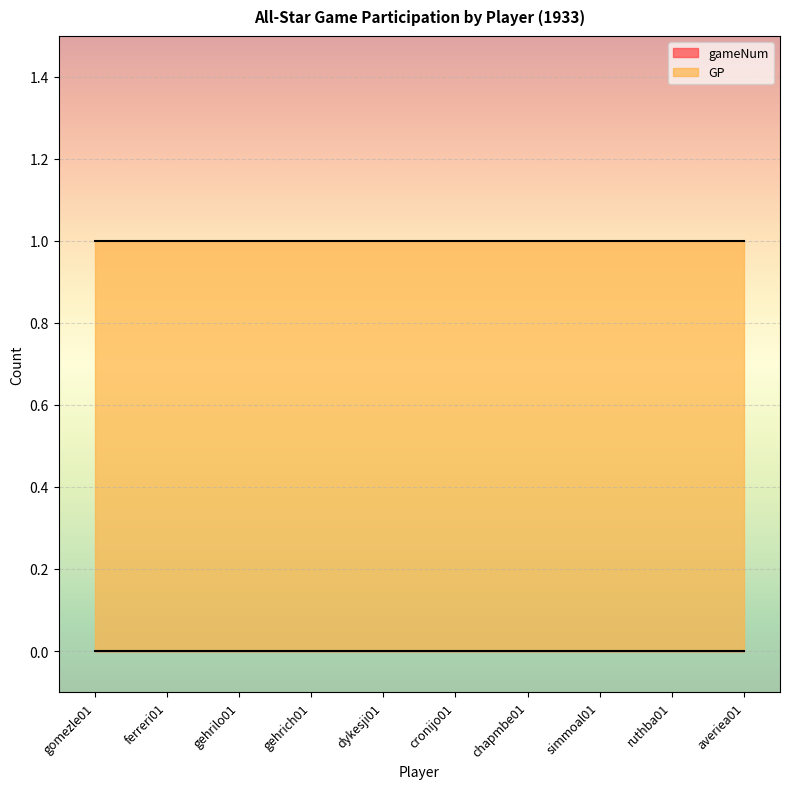

The value of gameNum at gehrich01 is 0. True or false?

True